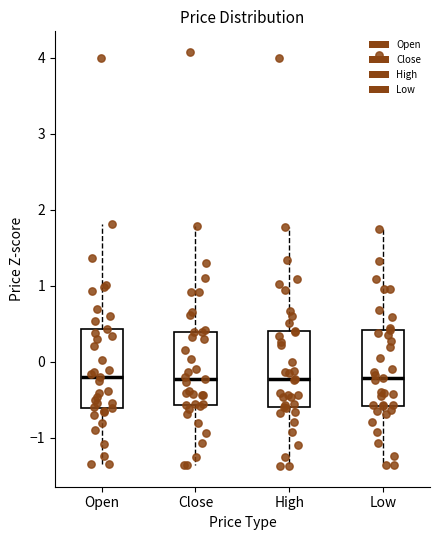

Where is the upper edge of the box for High on the y-axis? The values are not printed on the chart, so give them approximately, as read against the axis.

0.4